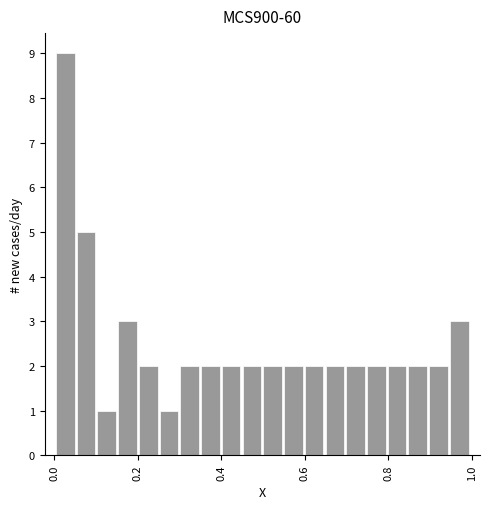

Around what value on the x-axis is the tallest bar? Give the approximate position of its centre, as read against the axis.

0.02